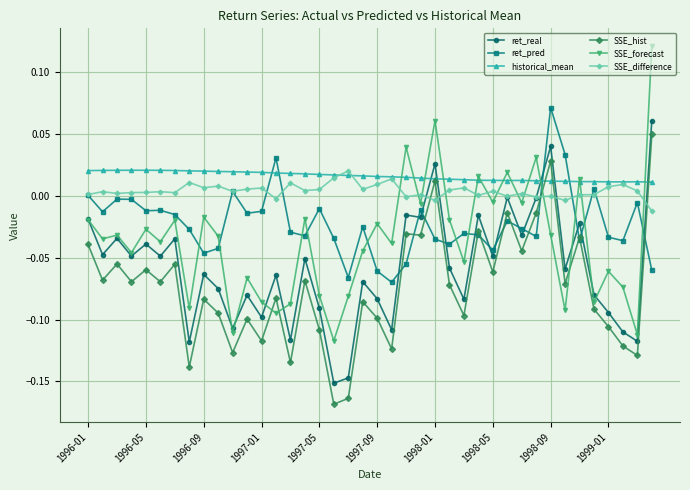

How many data points in SSE_hist are above 0?

3